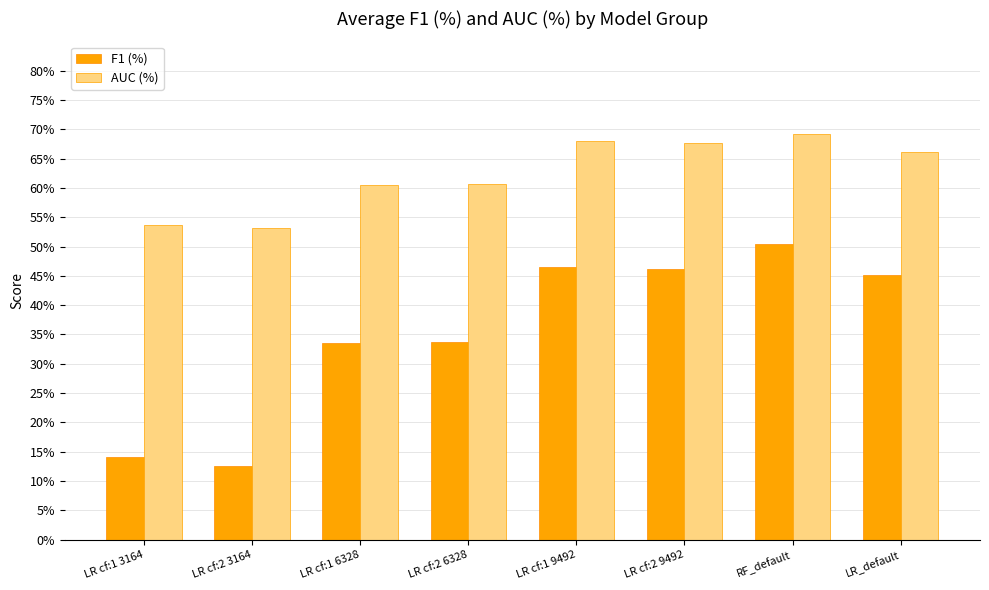

Is it true that AUC (%) equals 0.6 at LR cf:2 6328?

True